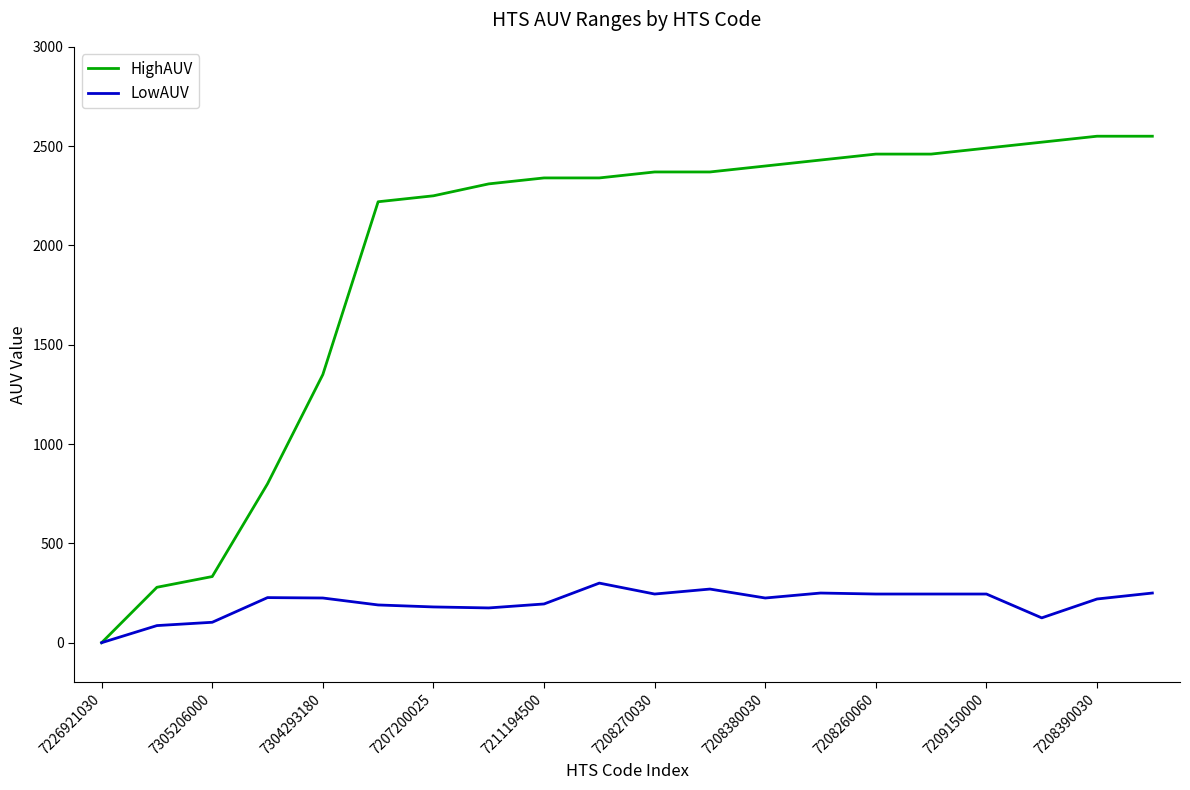

Which series has the widest spread of values?

HighAUV